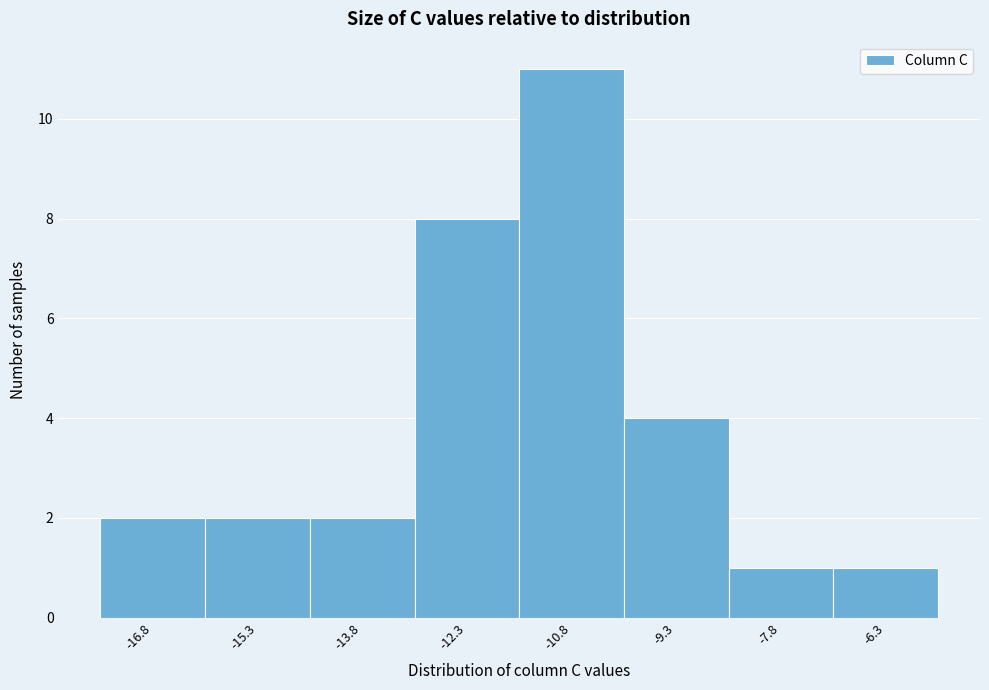

Reading left to right, transcribe all the data shown in this chart.

2	2	2	8	11	4	1	1